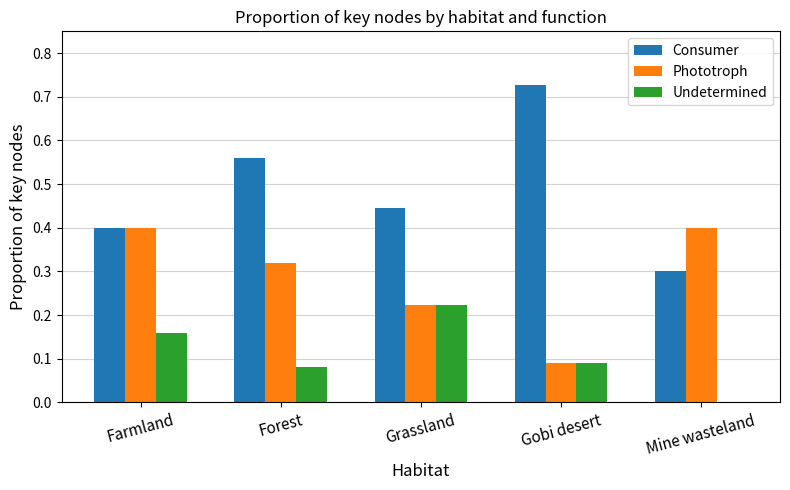

What is the sum of the Phototroph values at Farmland and Gobi desert?

0.5